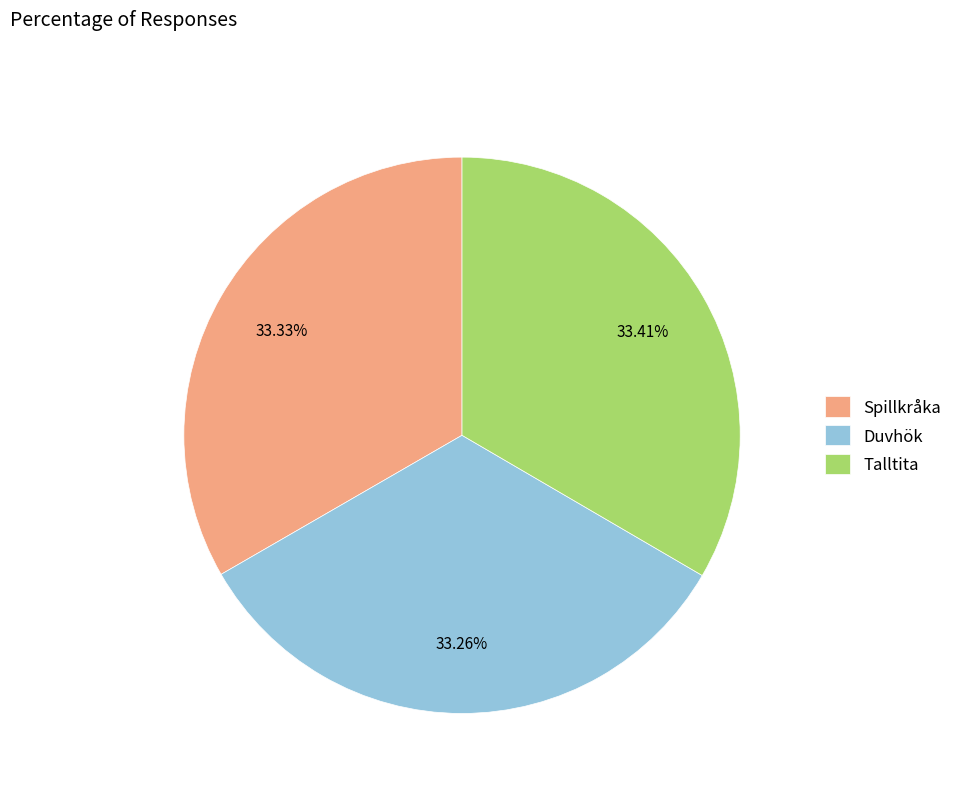

What is the ratio of the value at Talltita to the value at Spillkråka?

1.0